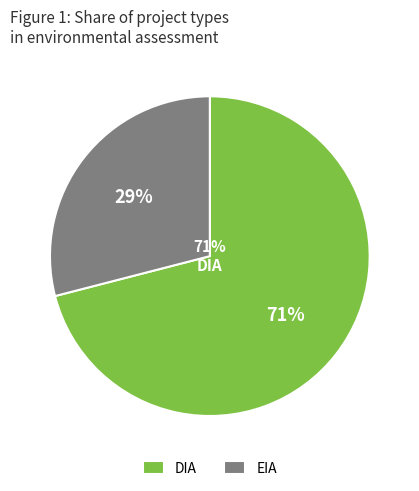

Rank the categories by value from lowest to highest.

EIA, DIA